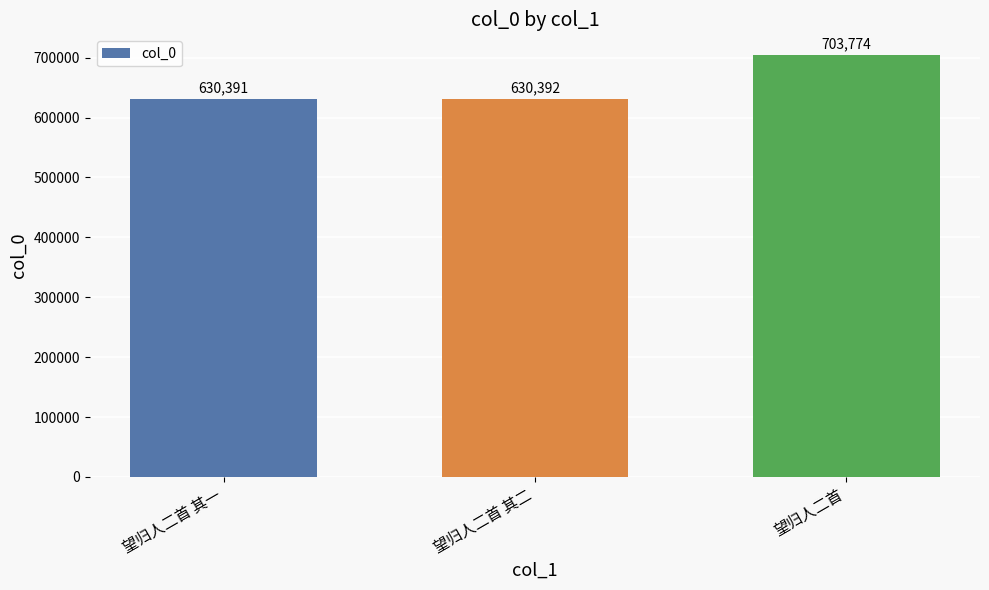

What is the difference between the maximum and minimum values?

73383